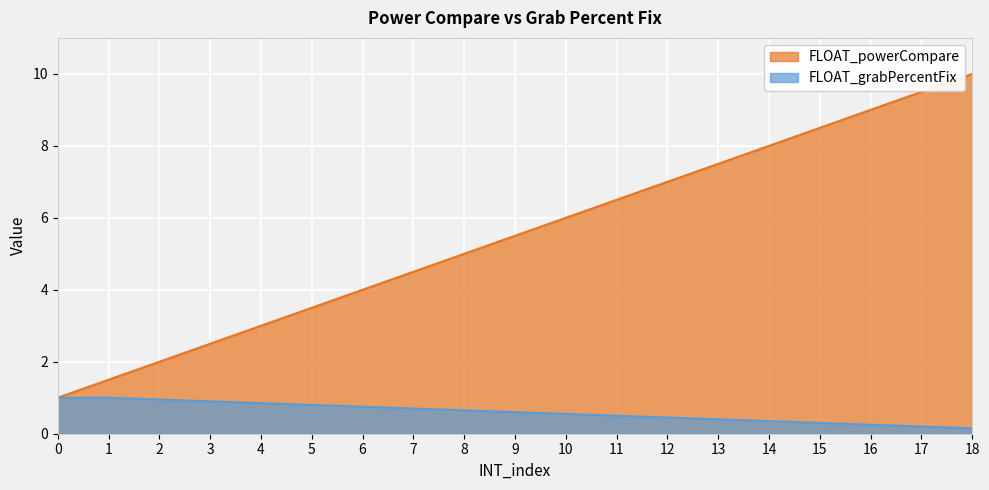

True or false: FLOAT_grabPercentFix and FLOAT_powerCompare intersect in this chart.

False